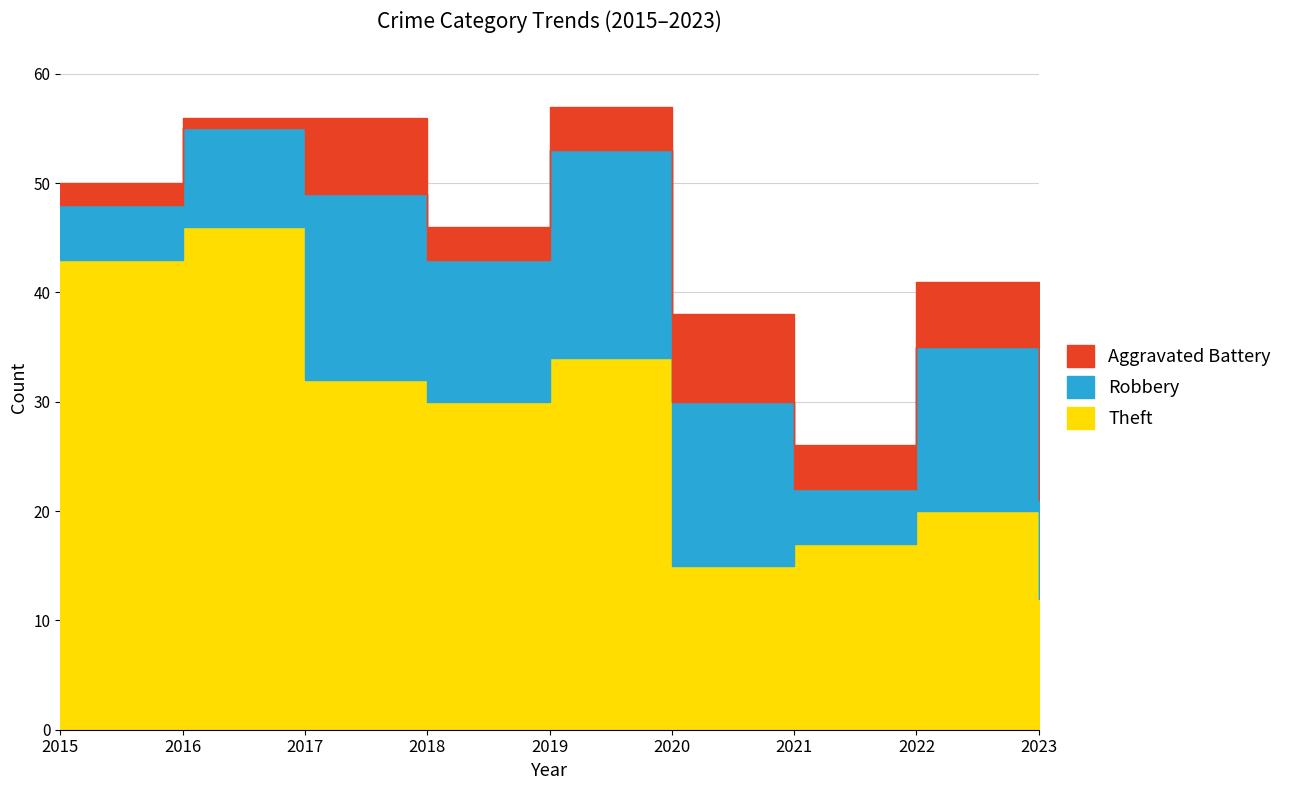

Read the Aggravated Battery value at 2021.

4